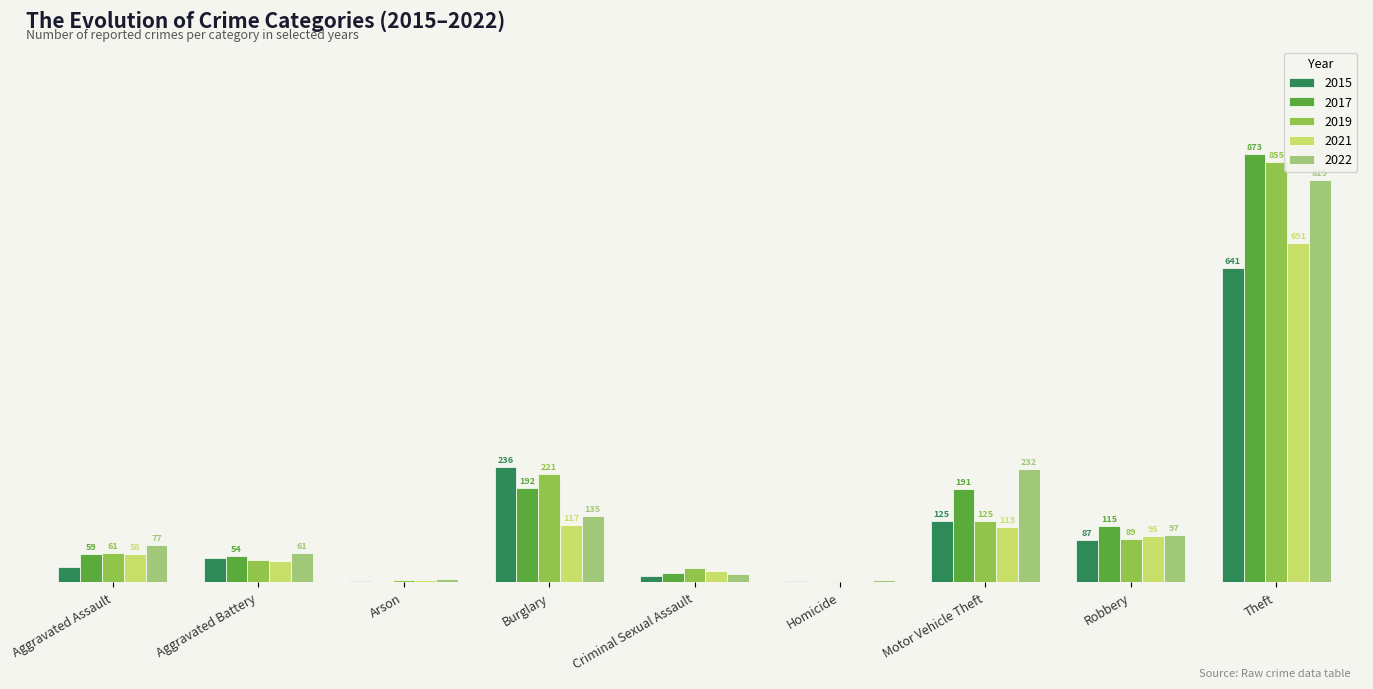

At which label does 2015 reach its peak?

Theft